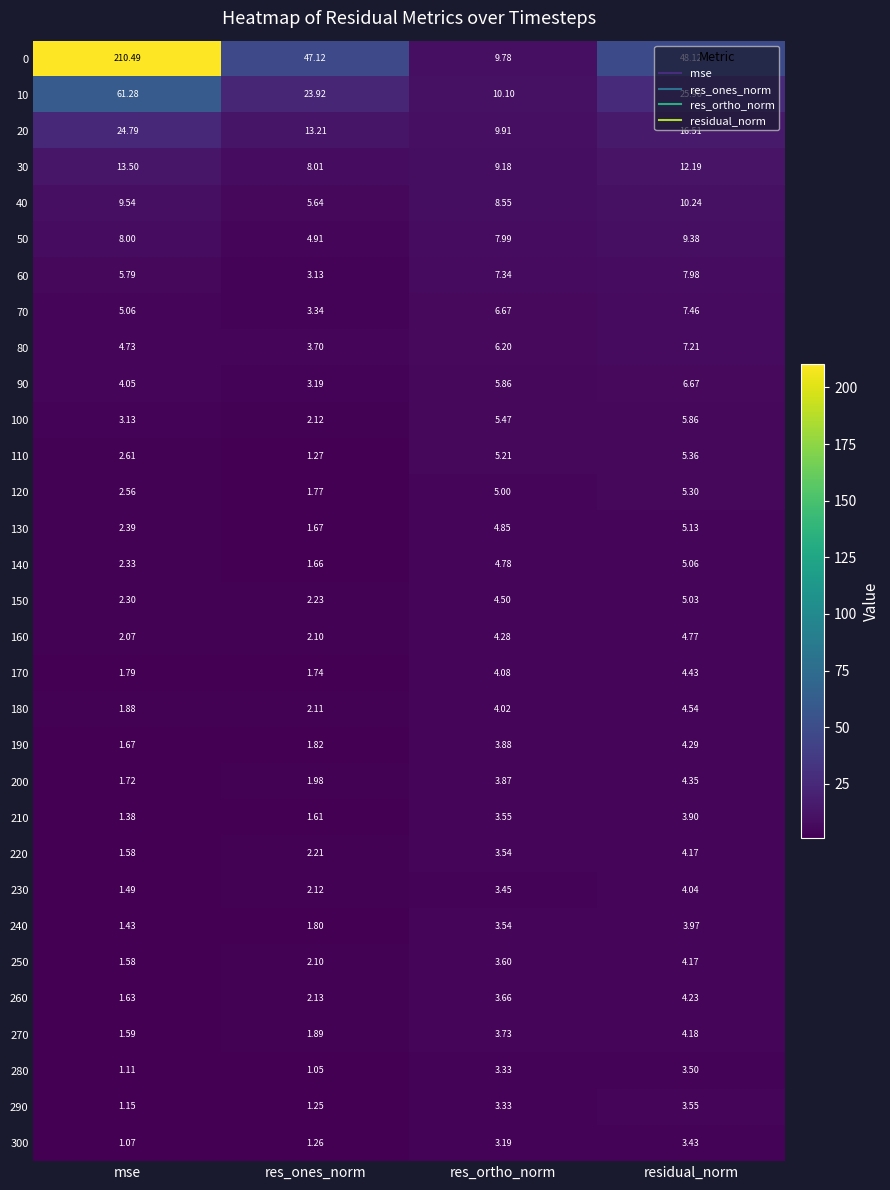

At which category is the sum across all series the highest?

mse